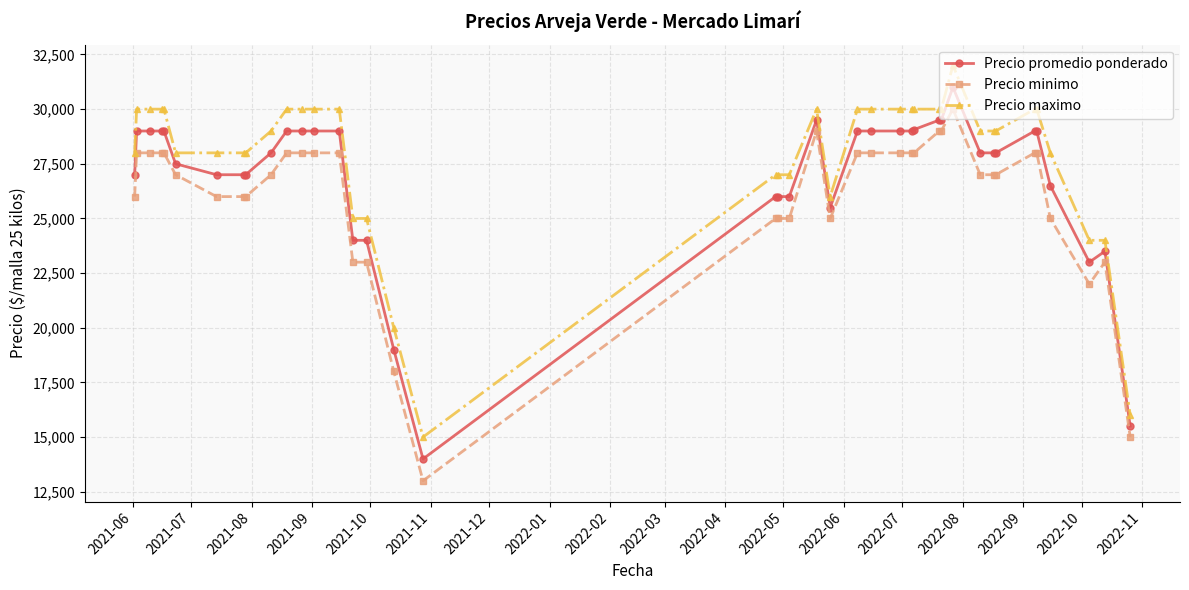

Which series has the largest total across all categories?

Precio maximo